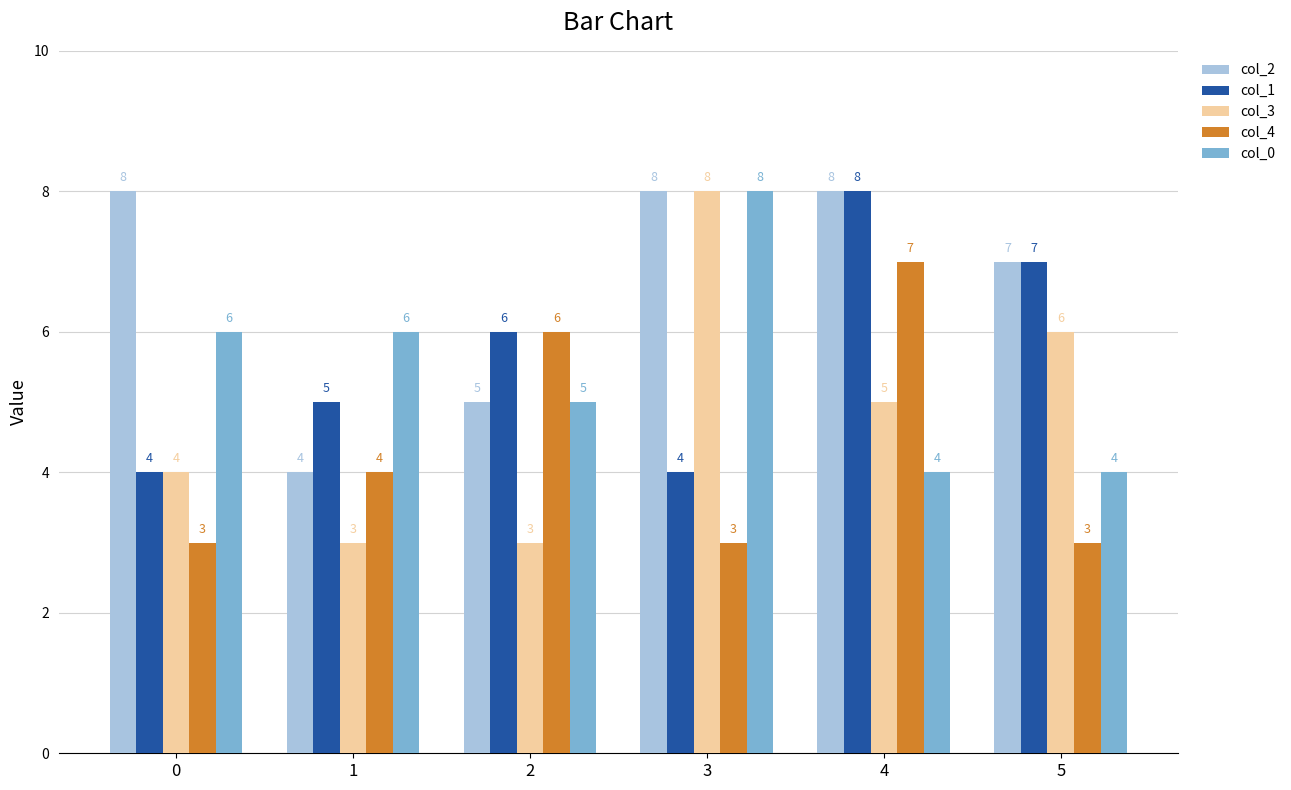

True or false: col_0 has a value of 6 at 5.

False